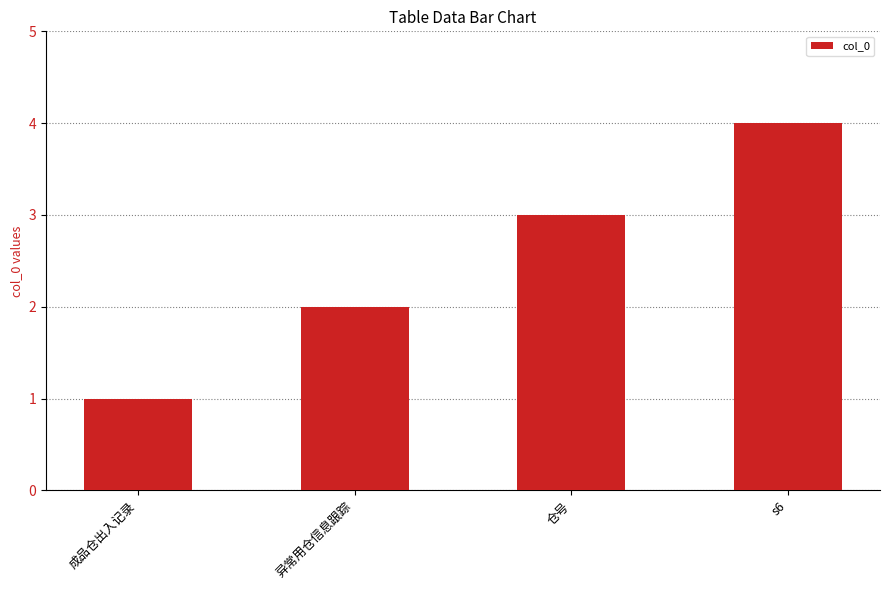

What is the sum of the values at 异常用仓信息跟踪 and s6?

6